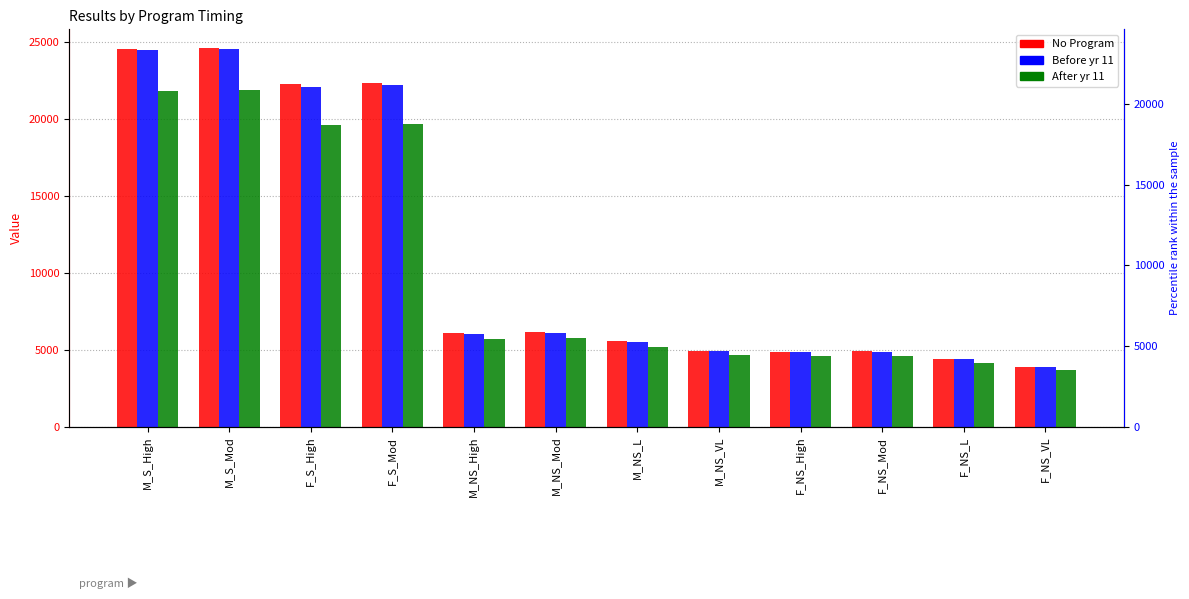

At which label does Before yr 11 reach its minimum?

F_NS_VL